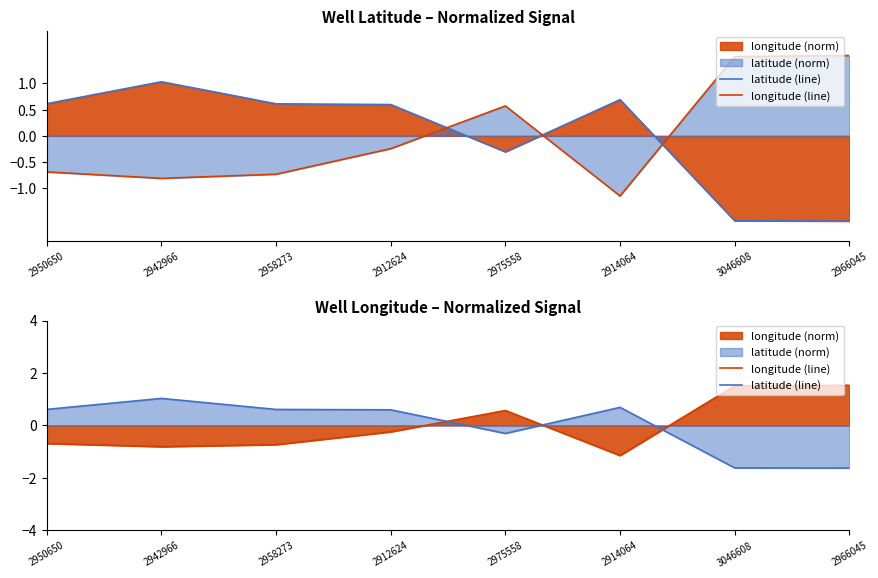

True or false: longitude (line) has more than 2 points higher than both neighbors.

False